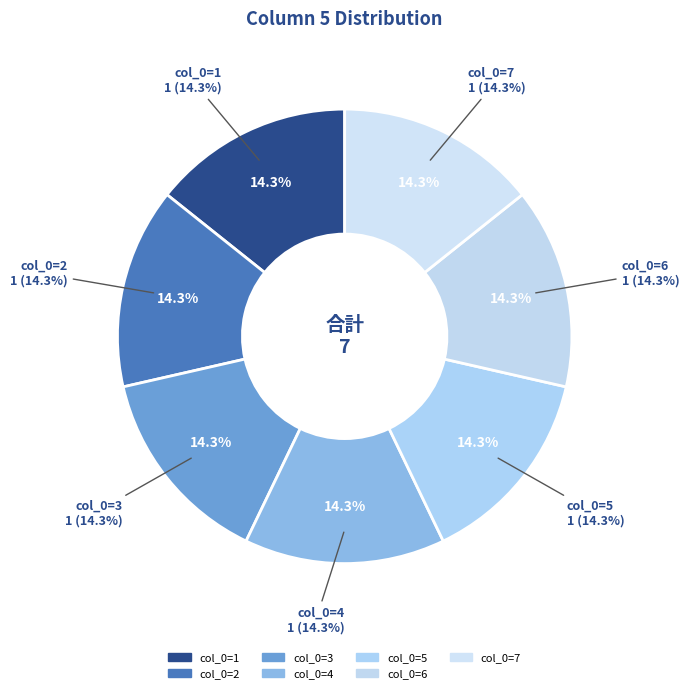

Is the sum of 8 and 5 greater than half?

No